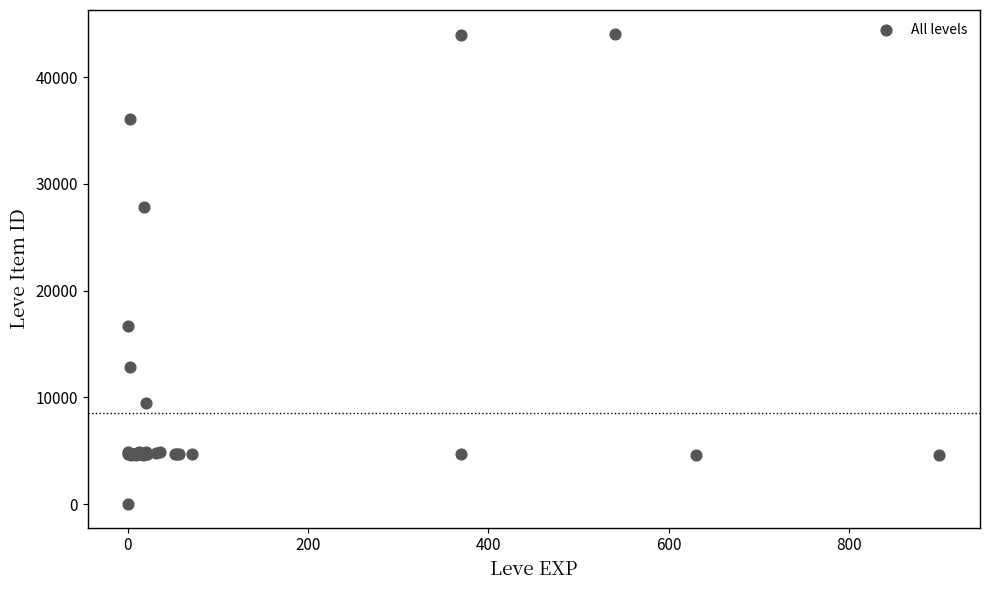

What Y value in the scatter plot is closest to 22050?

16734